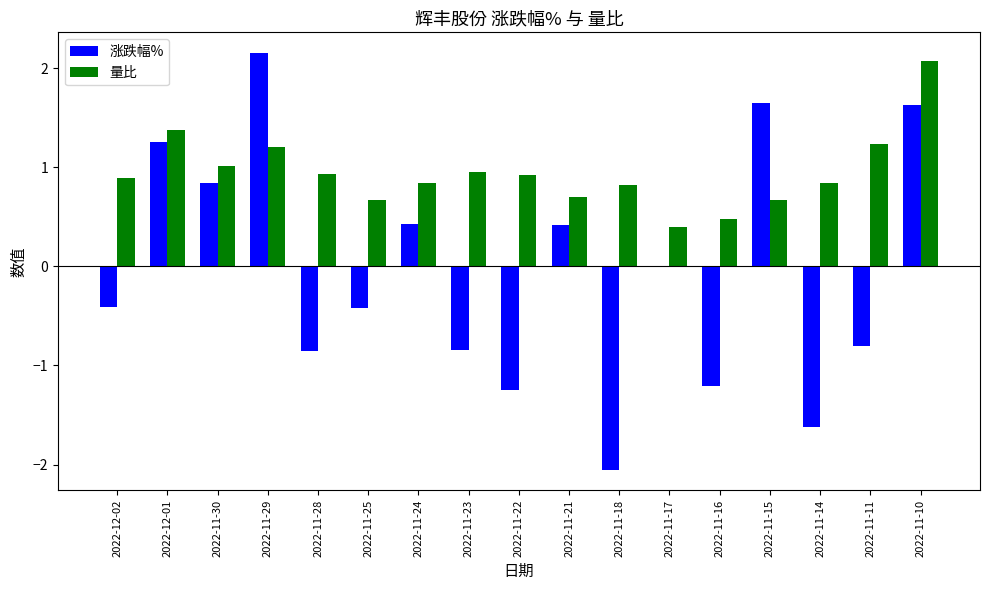

At which category is the sum across all series the highest?

2022-11-10